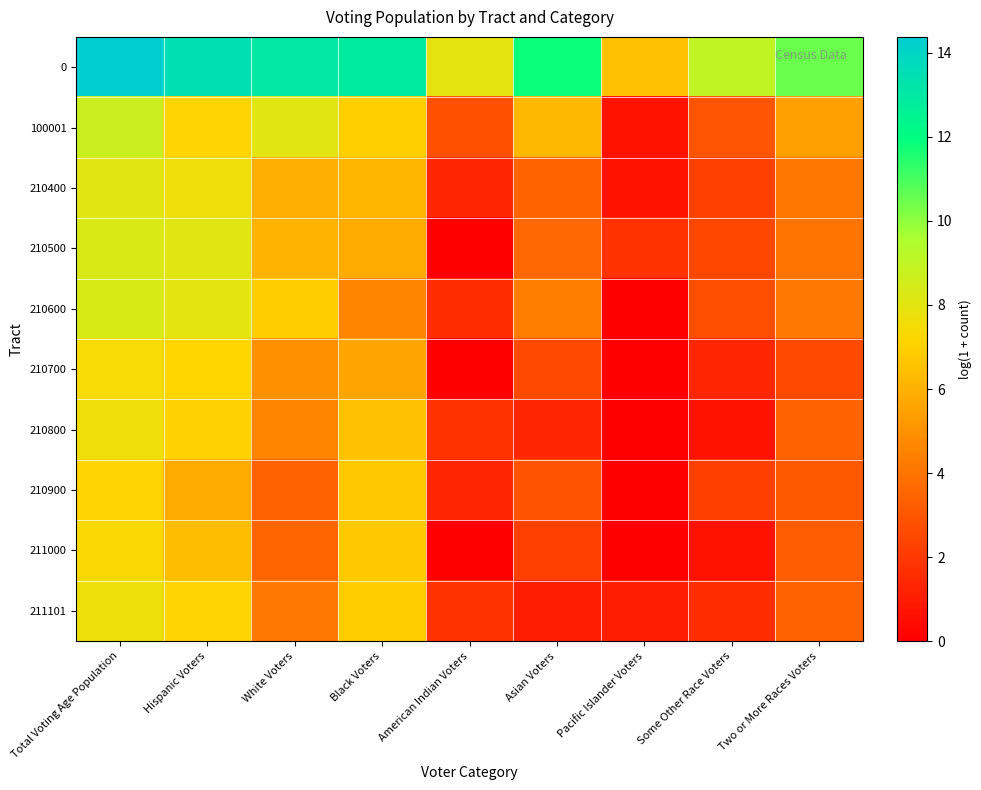

Reading right to left, transcribe all the data shown in this chart.

0: Two or More Races Voters=10.5	Some Other Race Voters=9.0	Pacific Islander Voters=6.5	Asian Voters=11.8	American Indian Voters=7.9	Black Voters=12.9	White Voters=13.1	Hispanic Voters=13.5	Total Voting Age Population=14.4
100001: Two or More Races Voters=5.4	Some Other Race Voters=2.9	Pacific Islander Voters=0.7	Asian Voters=6.2	American Indian Voters=2.8	Black Voters=6.9	White Voters=8.1	Hispanic Voters=7.1	Total Voting Age Population=8.7
210400: Two or More Races Voters=4.1	Some Other Race Voters=2.3	Pacific Islander Voters=0.7	Asian Voters=3.4	American Indian Voters=1.4	Black Voters=6.1	White Voters=5.9	Hispanic Voters=7.7	Total Voting Age Population=8.0
210500: Two or More Races Voters=4.0	Some Other Race Voters=2.5	Pacific Islander Voters=1.8	Asian Voters=3.6	American Indian Voters=0.0	Black Voters=5.8	White Voters=6.0	Hispanic Voters=8.1	Total Voting Age Population=8.3
210600: Two or More Races Voters=4.2	Some Other Race Voters=2.7	Pacific Islander Voters=0.0	Asian Voters=4.3	American Indian Voters=1.6	Black Voters=4.6	White Voters=6.9	Hispanic Voters=8.0	Total Voting Age Population=8.3
210700: Two or More Races Voters=2.6	Some Other Race Voters=1.4	Pacific Islander Voters=0.0	Asian Voters=2.6	American Indian Voters=0.0	Black Voters=5.7	White Voters=5.0	Hispanic Voters=7.2	Total Voting Age Population=7.5
210800: Two or More Races Voters=3.4	Some Other Race Voters=0.7	Pacific Islander Voters=0.0	Asian Voters=1.4	American Indian Voters=1.8	Black Voters=6.6	White Voters=4.6	Hispanic Voters=7.1	Total Voting Age Population=7.6
210900: Two or More Races Voters=3.1	Some Other Race Voters=2.2	Pacific Islander Voters=0.0	Asian Voters=2.9	American Indian Voters=1.4	Black Voters=6.7	White Voters=3.3	Hispanic Voters=5.8	Total Voting Age Population=7.1
211000: Two or More Races Voters=3.3	Some Other Race Voters=0.7	Pacific Islander Voters=0.0	Asian Voters=2.3	American Indian Voters=0.0	Black Voters=6.8	White Voters=3.5	Hispanic Voters=6.4	Total Voting Age Population=7.3
211101: Two or More Races Voters=3.4	Some Other Race Voters=1.6	Pacific Islander Voters=1.1	Asian Voters=1.1	American Indian Voters=1.8	Black Voters=6.9	White Voters=4.2	Hispanic Voters=7.1	Total Voting Age Population=7.7